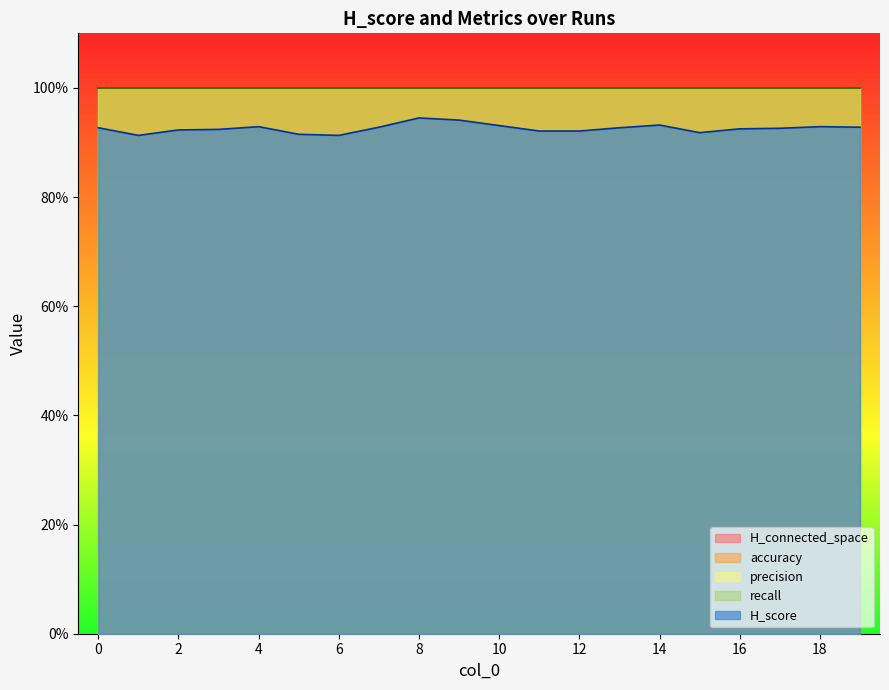

How many lines are shown in the chart?

5